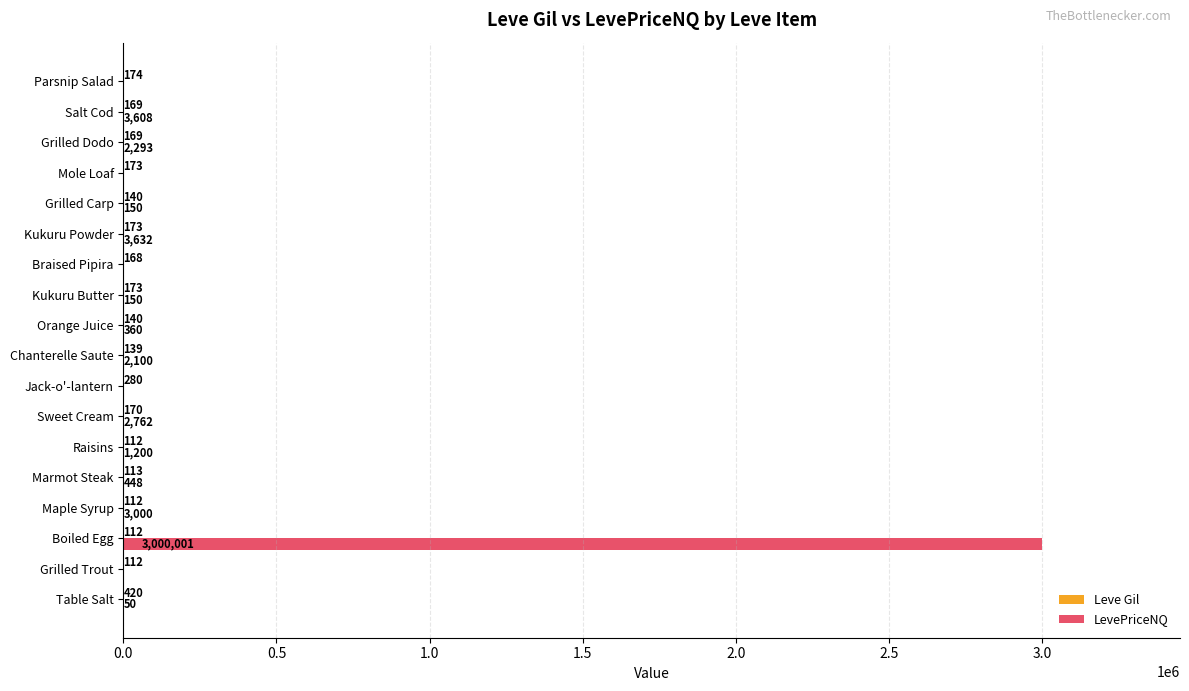

Is it true that LevePriceNQ equals 3969412.8 at Boiled Egg?

False